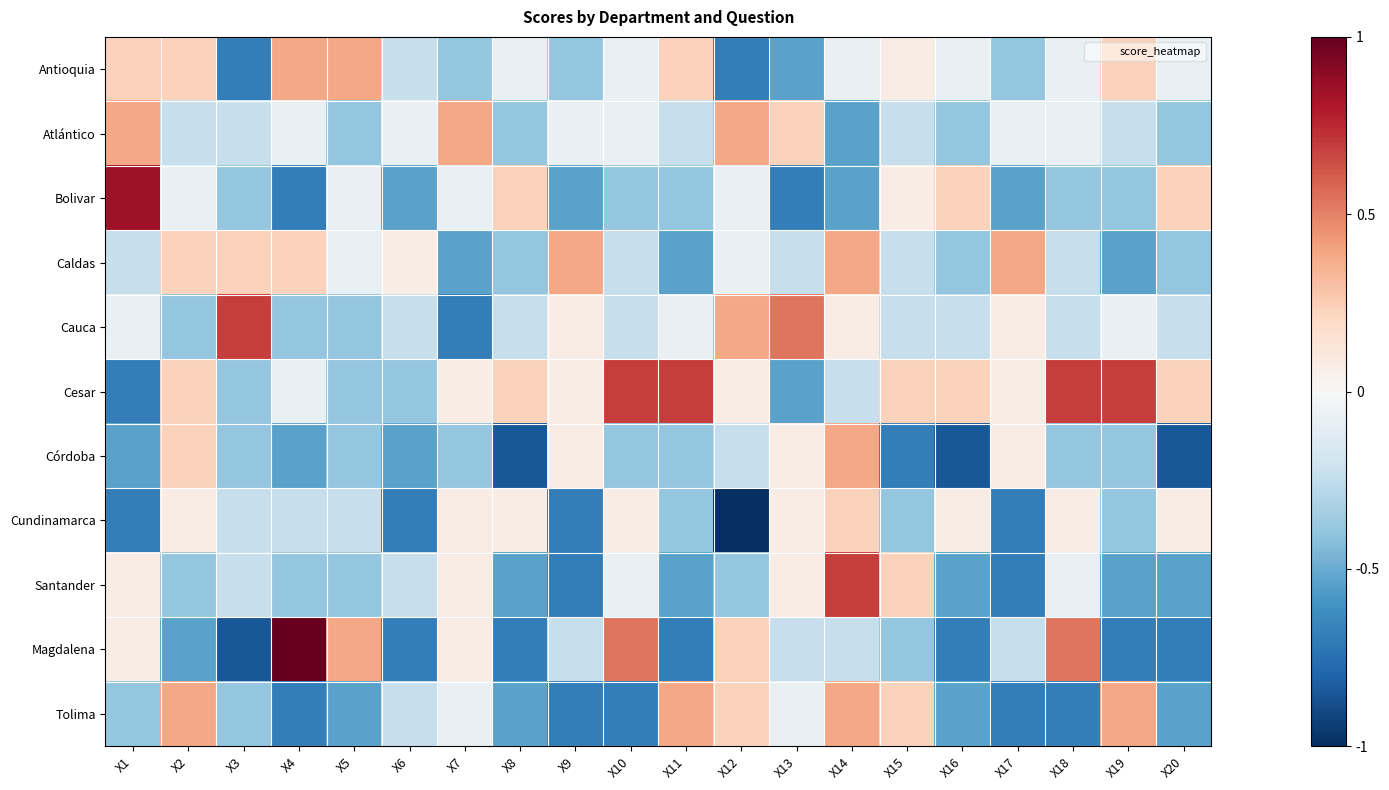

List the series in order of their peak value, highest first.

Magdalena, Bolivar, Cauca, Cesar, Santander, Antioquia, Atlántico, Caldas, Córdoba, Tolima, Cundinamarca